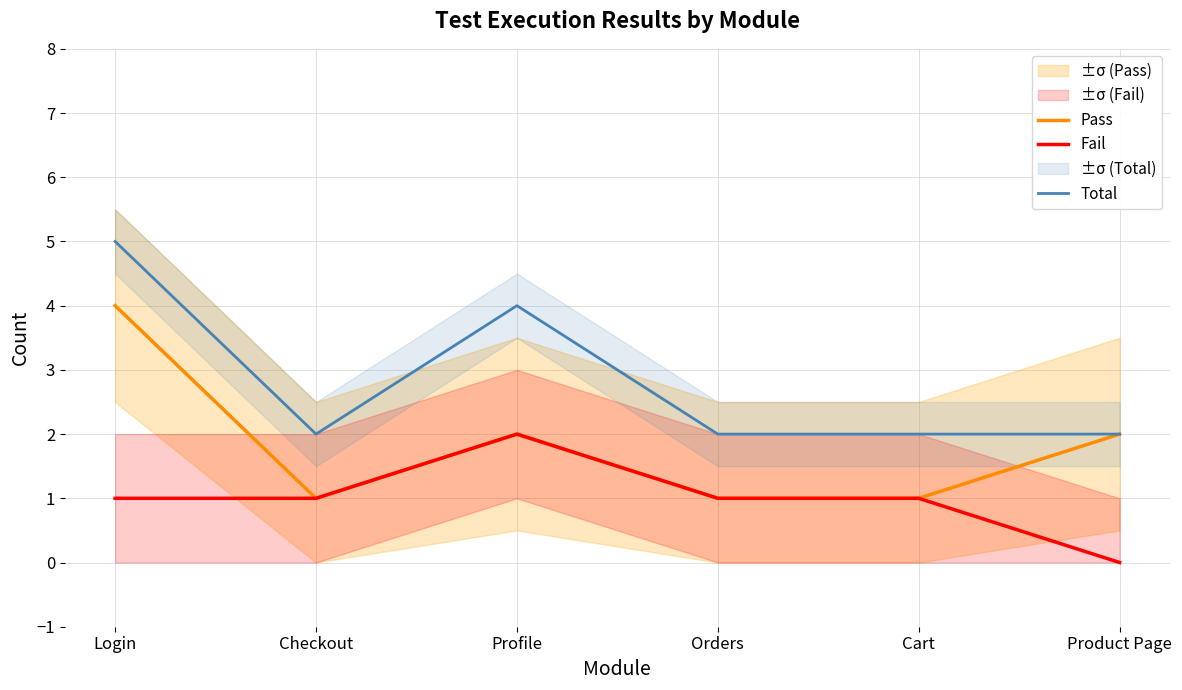

What is the difference between the highest and lowest values at Cart?

1